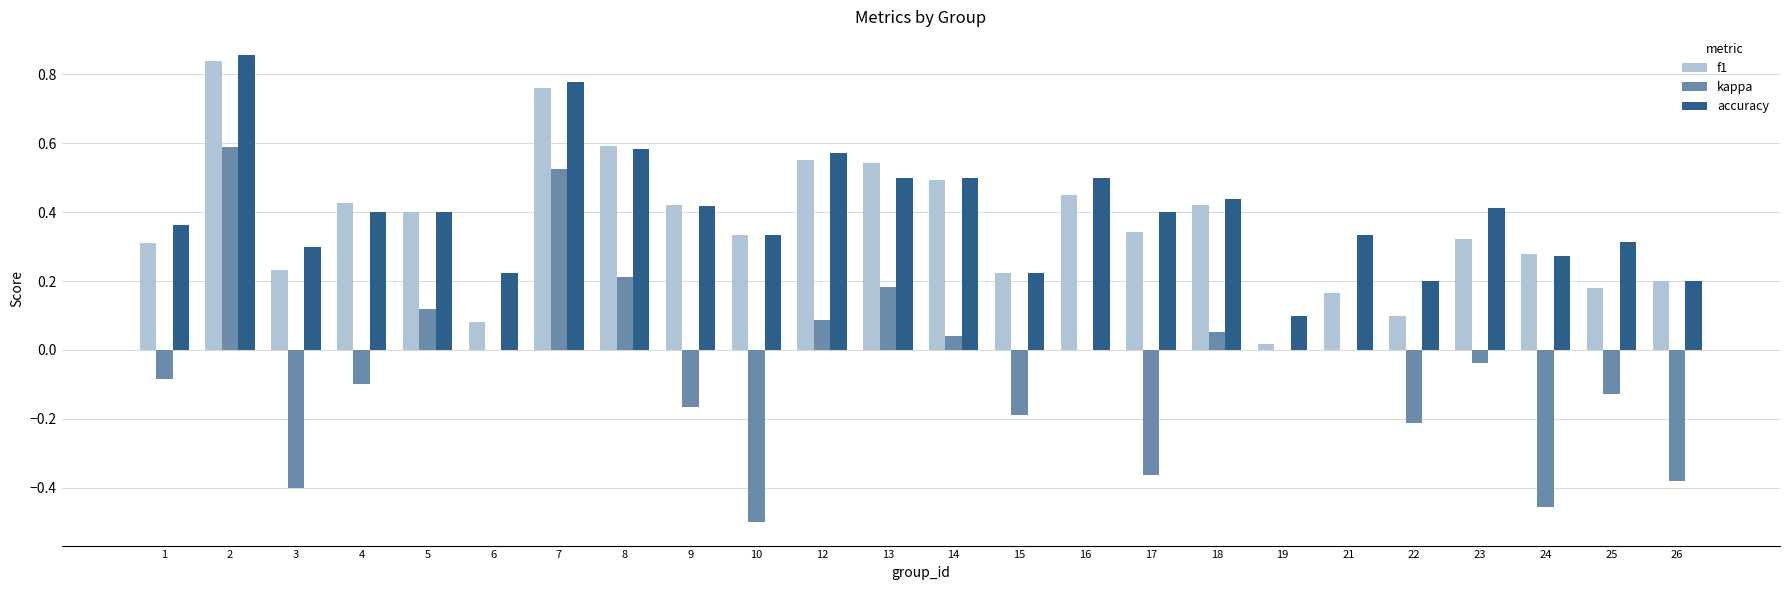

True or false: accuracy has a value of 0.4 at 23.

True